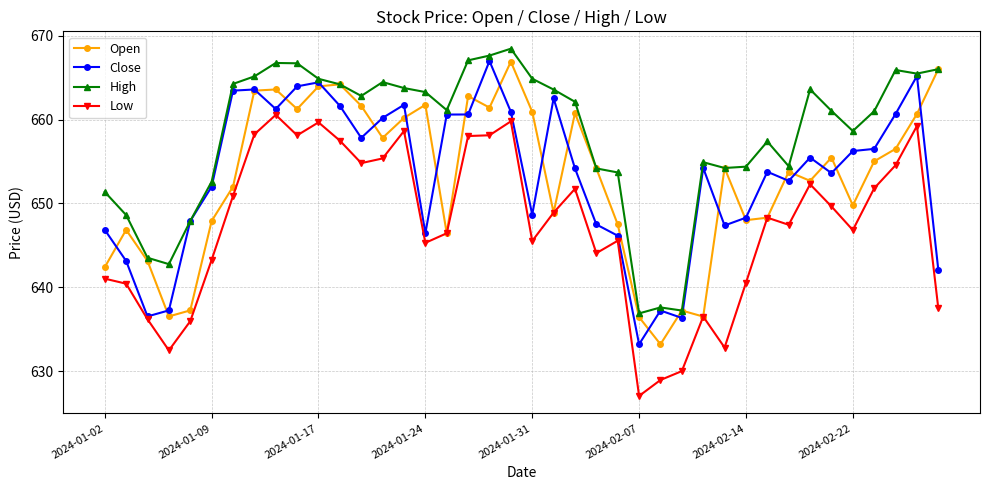

True or false: Low and High intersect in this chart.

False